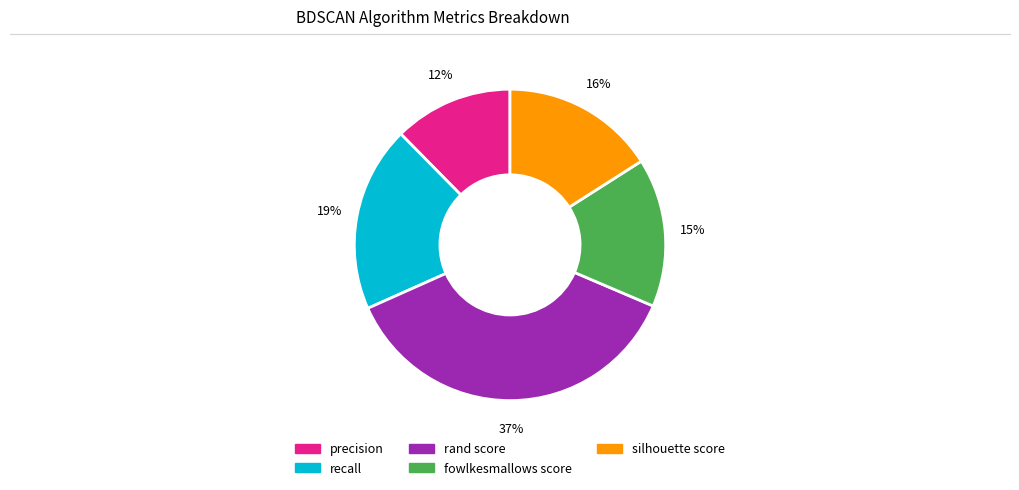

To the nearest percent, what percentage of the pie is recall?

19%